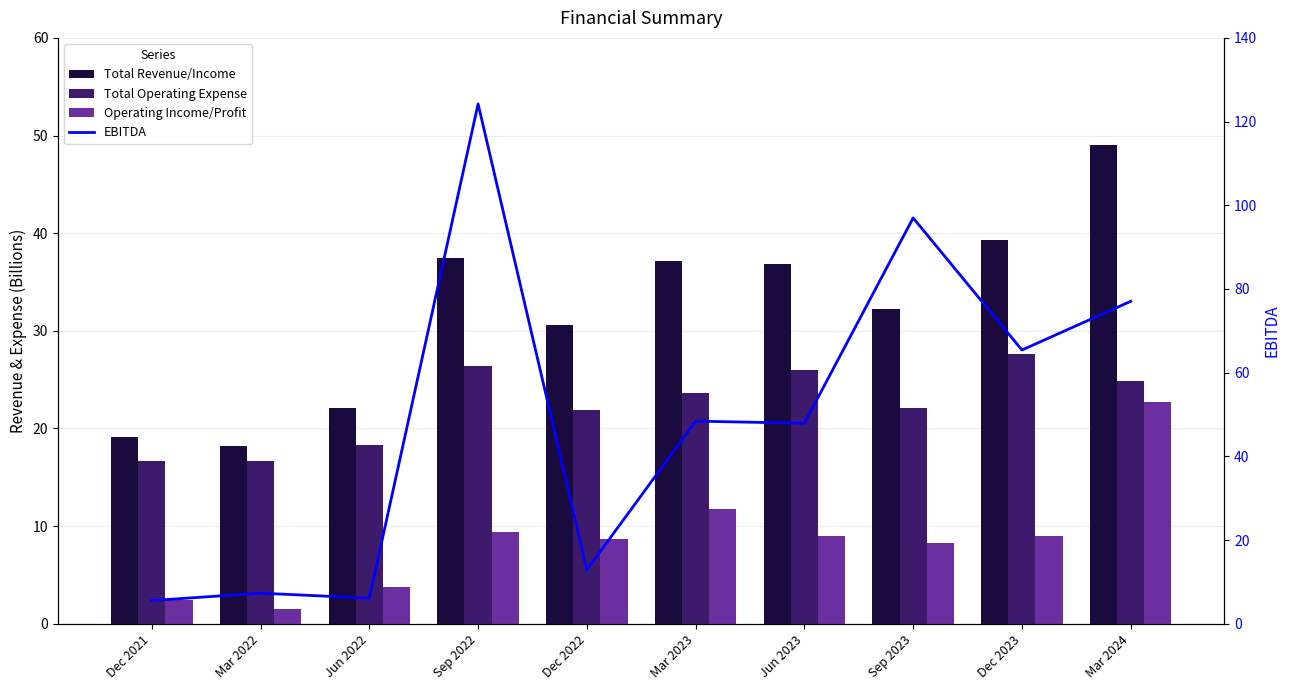

Is the value of Total Revenue/Income at Mar 2023 greater than the value of Operating Income/Profit at Sep 2023?

Yes